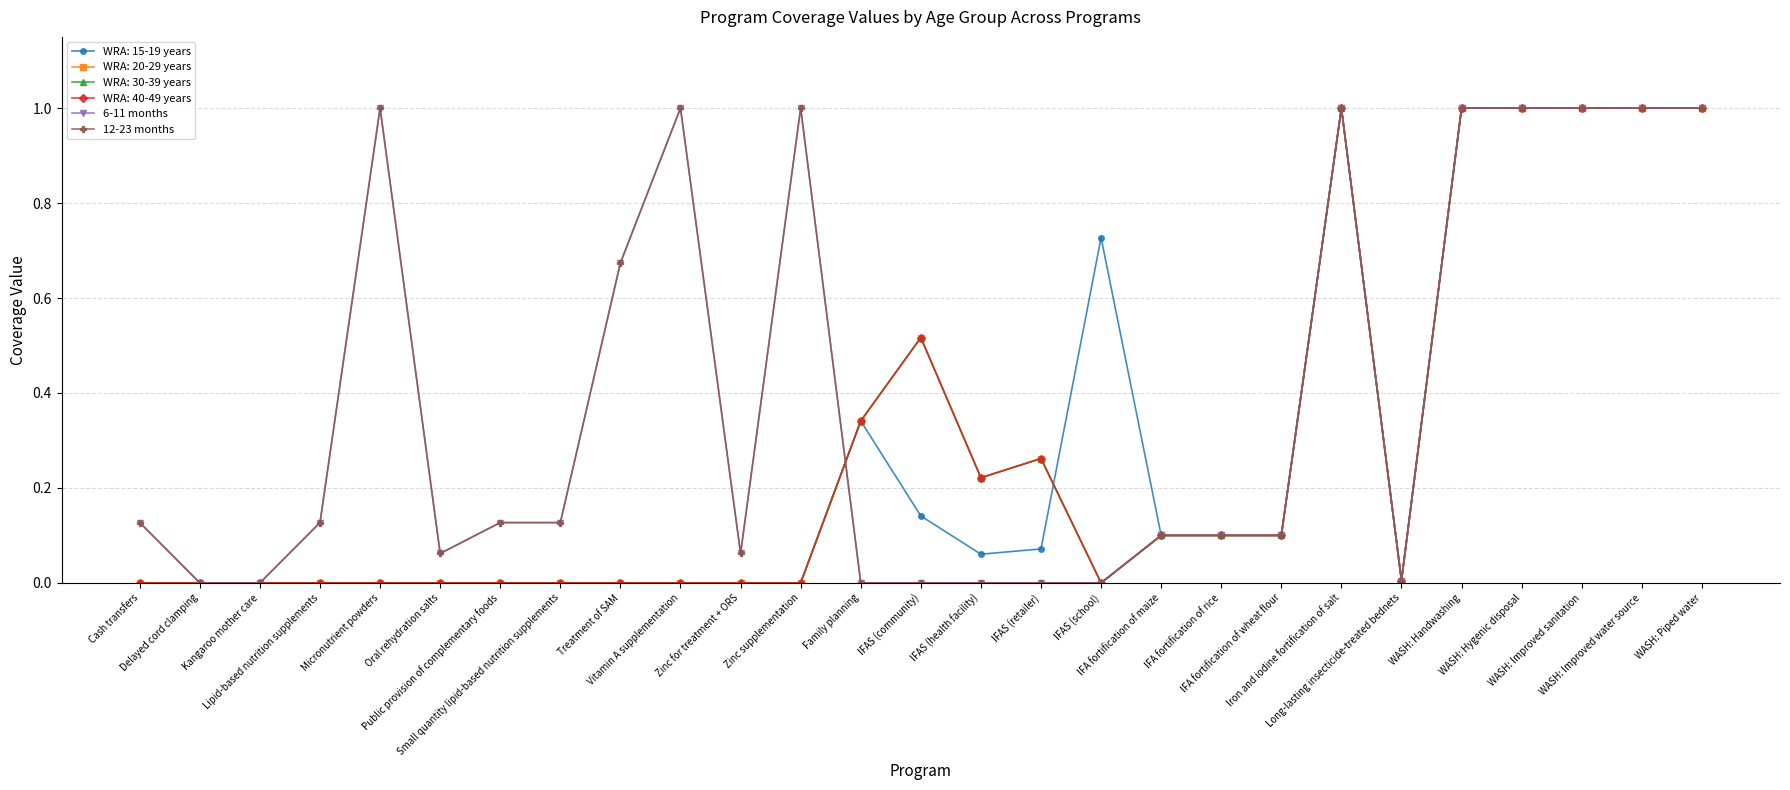

Where is the first local maximum for 12-23 months?

Micronutrient powders